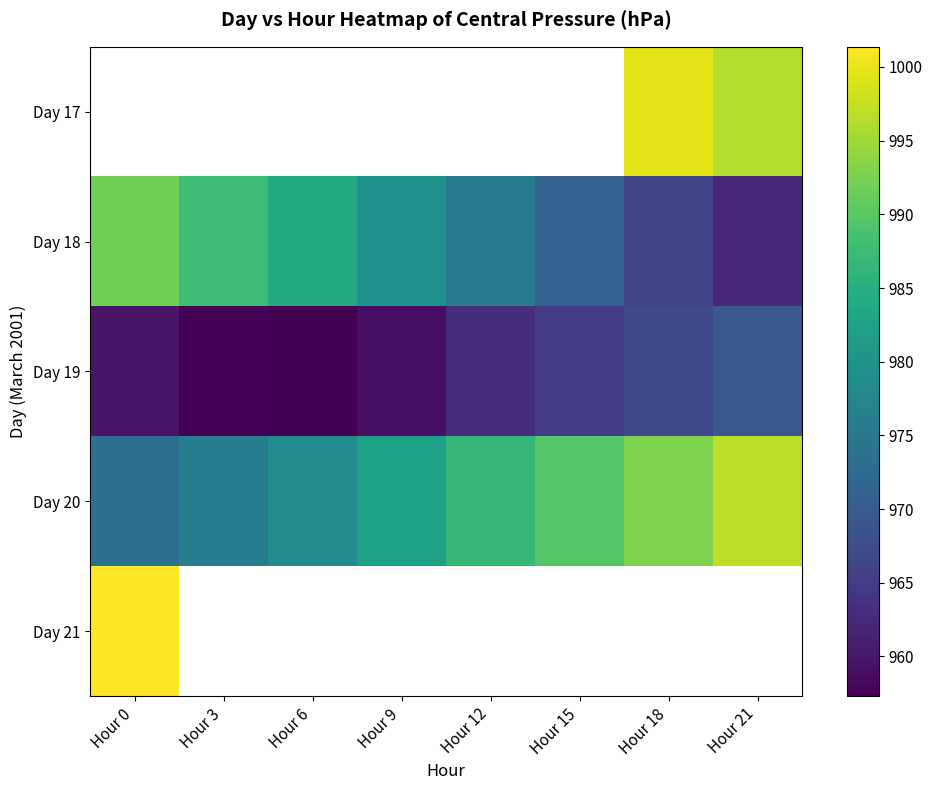

Is the value of Day 21 at Hour 18 greater than the value of Day 20 at Hour 0?

No